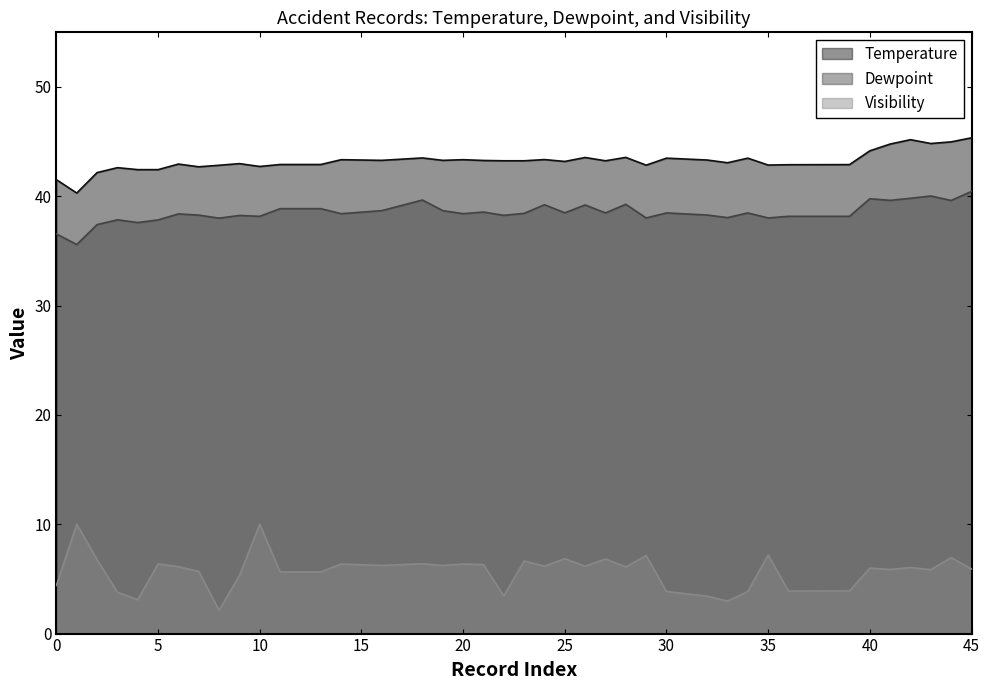

What is the sum of all Dewpoint values?

1540.5